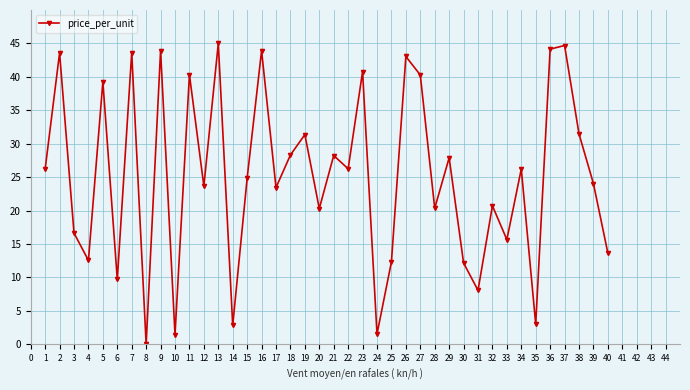

The chart shows a value of 39.8 at 21. True or false?

False